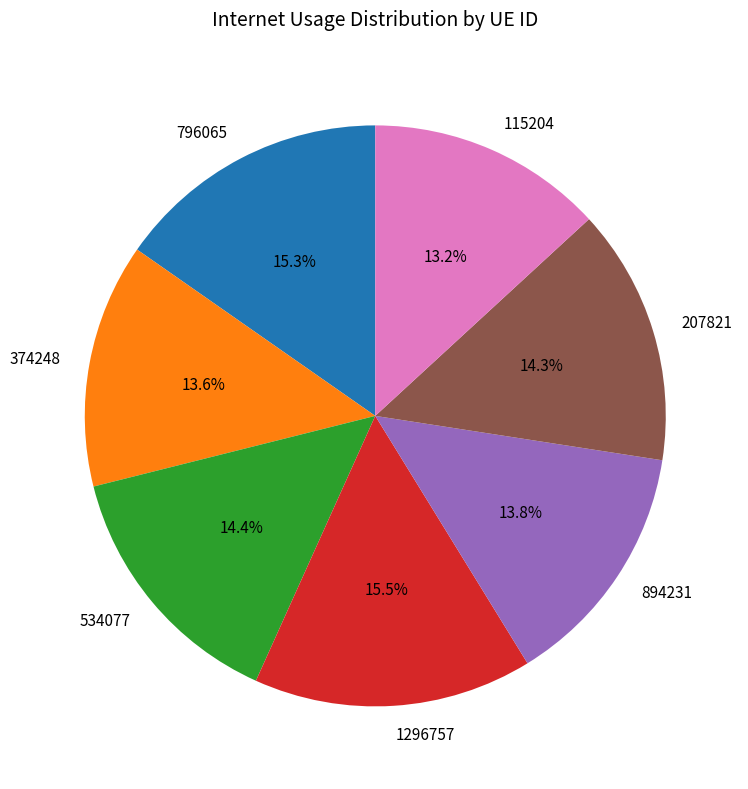

Between 894231 and 796065, which is larger?

796065